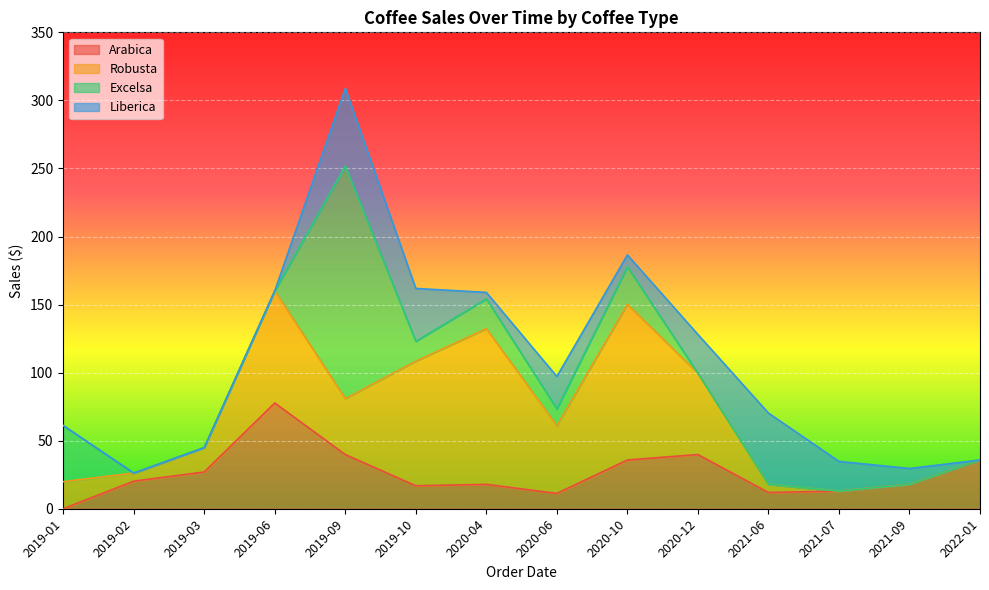

True or false: Excelsa and Robusta cross at least once.

True